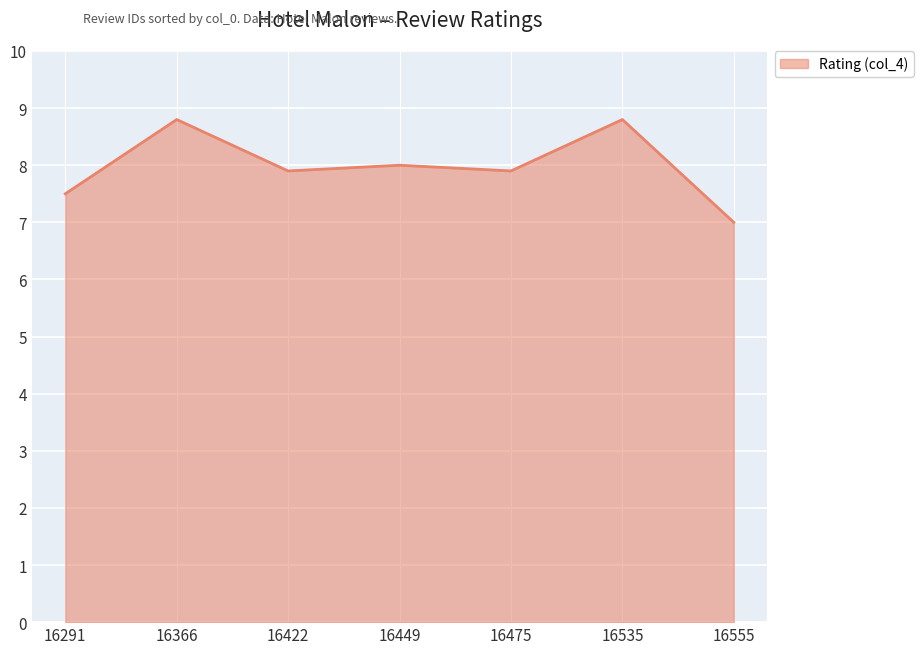

The value at 16366 is 2.6. True or false?

False